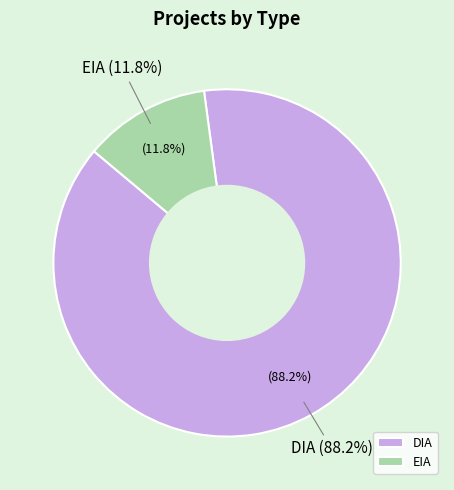

Between DIA and EIA, which is larger?

DIA